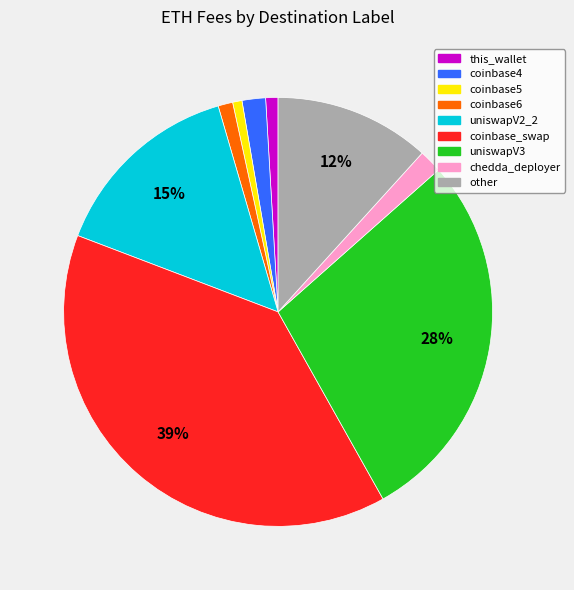

Do other and uniswapV2_2 together represent more than half of the pie?

No